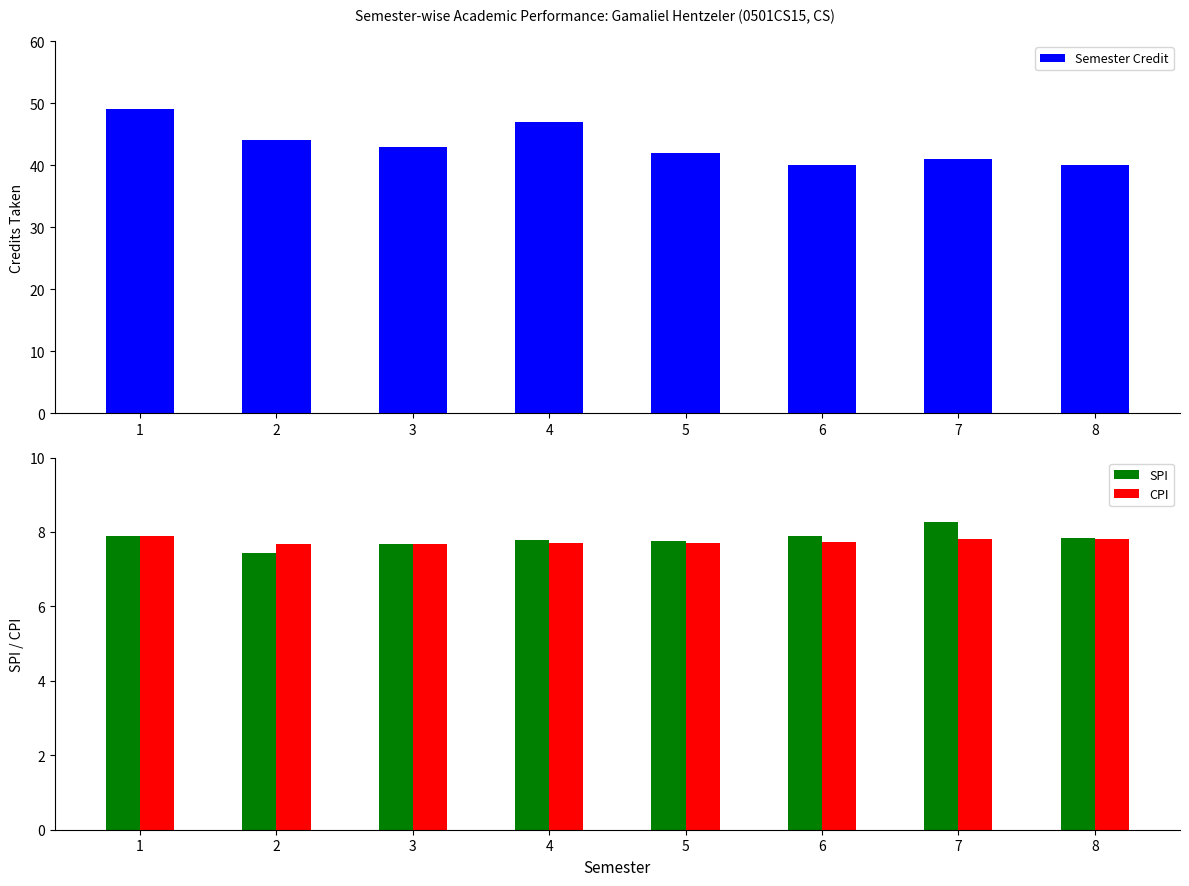

Between 1 and 5, which series saw the biggest shift?

Semester Credit